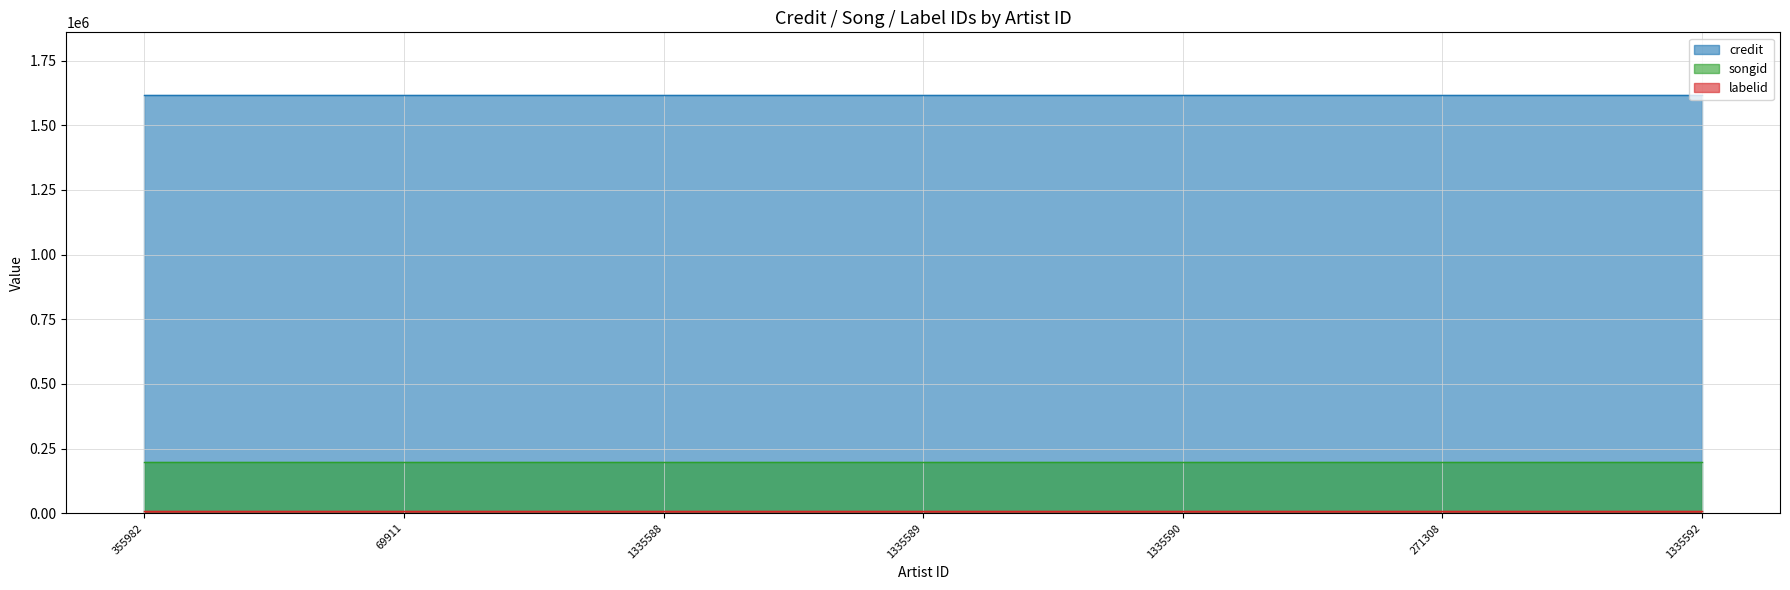

What is the sum of all songid values?

1379882